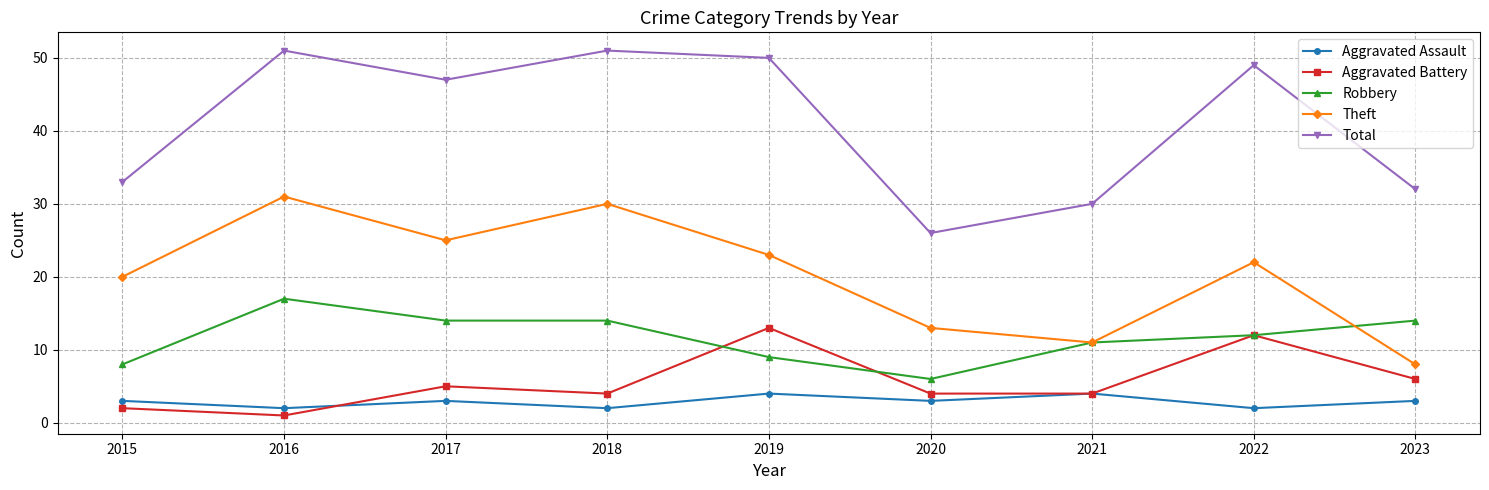

What is the sum of all Total values?

369